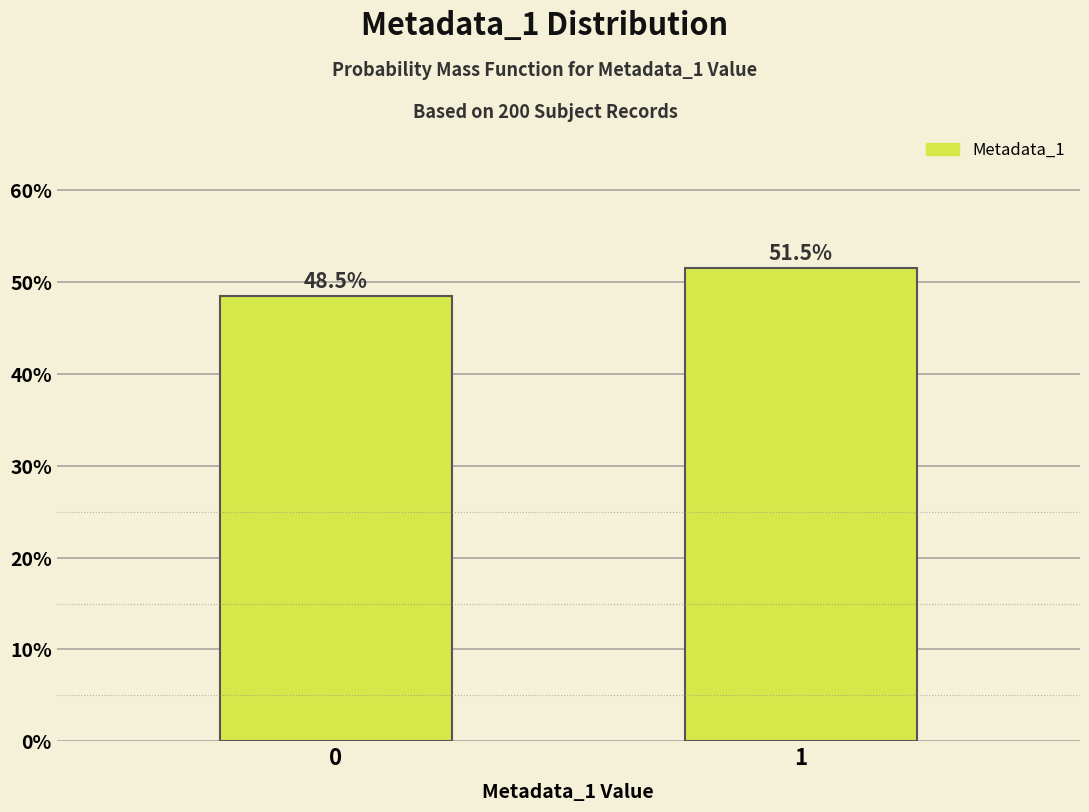

Reading left to right, extract all data points from this chart.

48.5	51.5